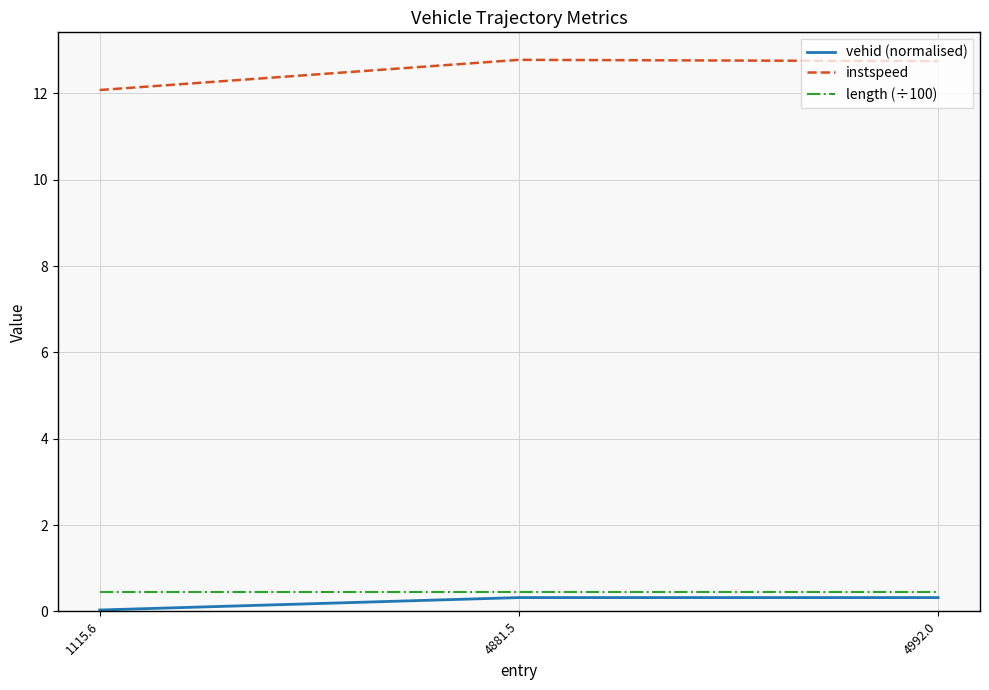

The value of vehid (normalised) at 4992.0 is 0.3. True or false?

True